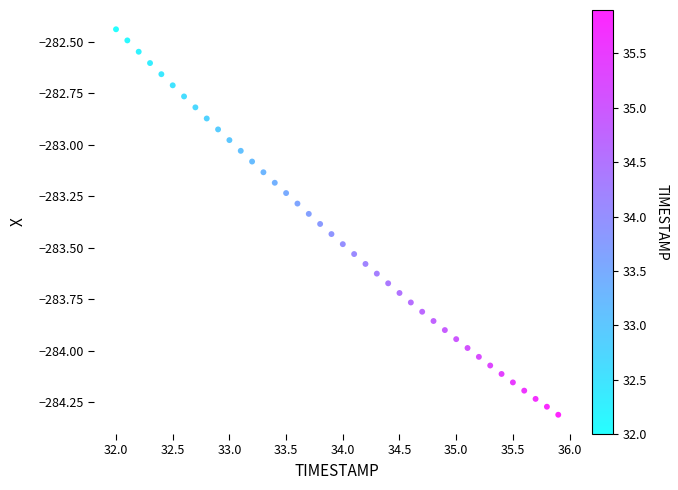

What is the range of Y values (max minus min)?

1.9